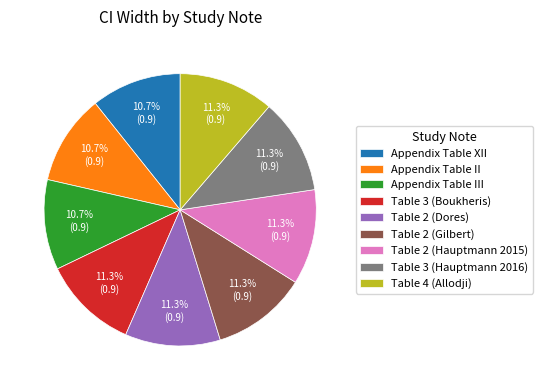

Is Table 2 (Hauptmann 2015) the majority of the pie?

No